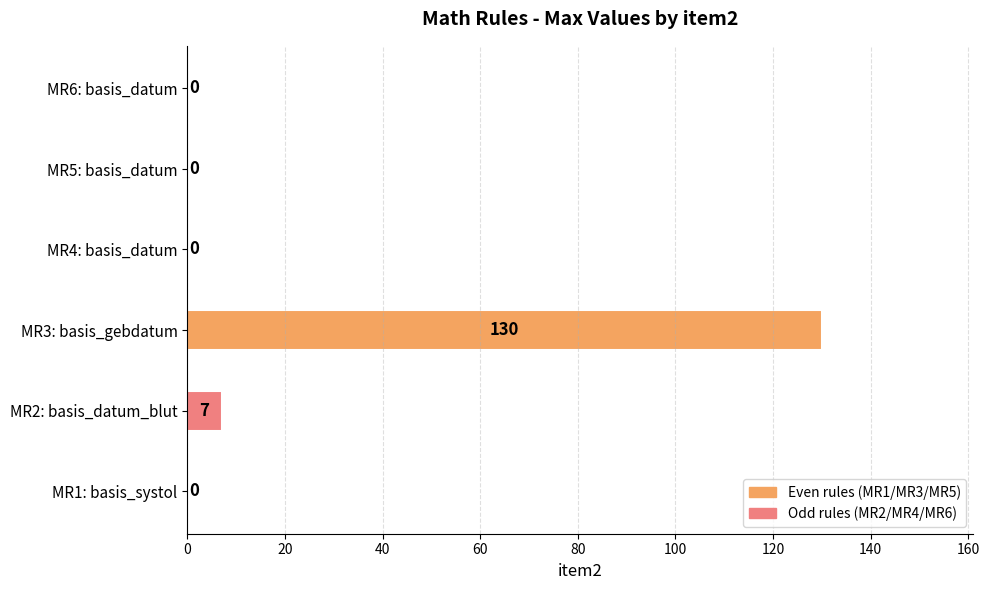

Reading left to right, what are all the values shown in this chart?

0	7	130	0	0	0